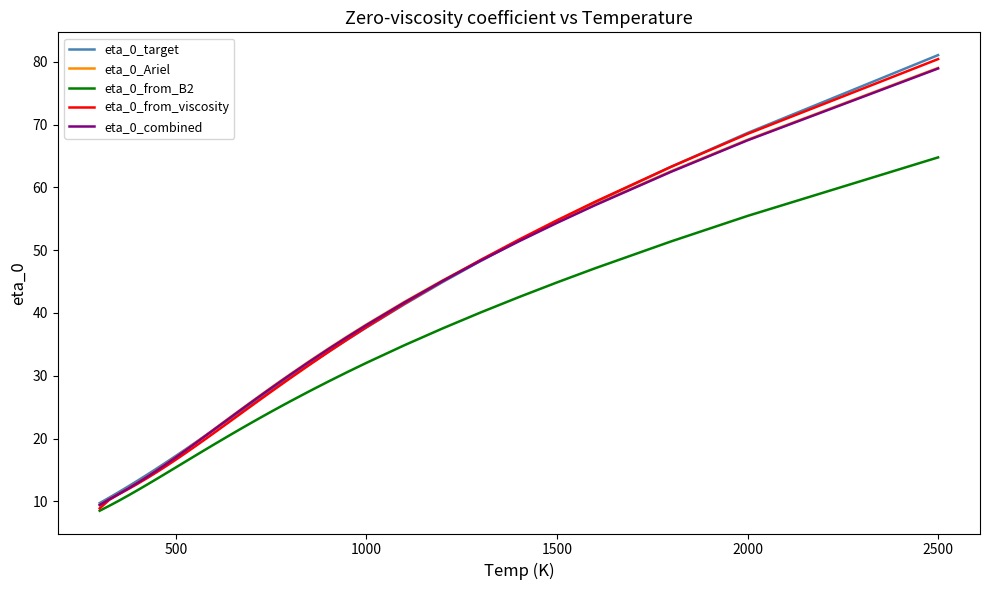

What is the minimum value shown in the chart?

8.5